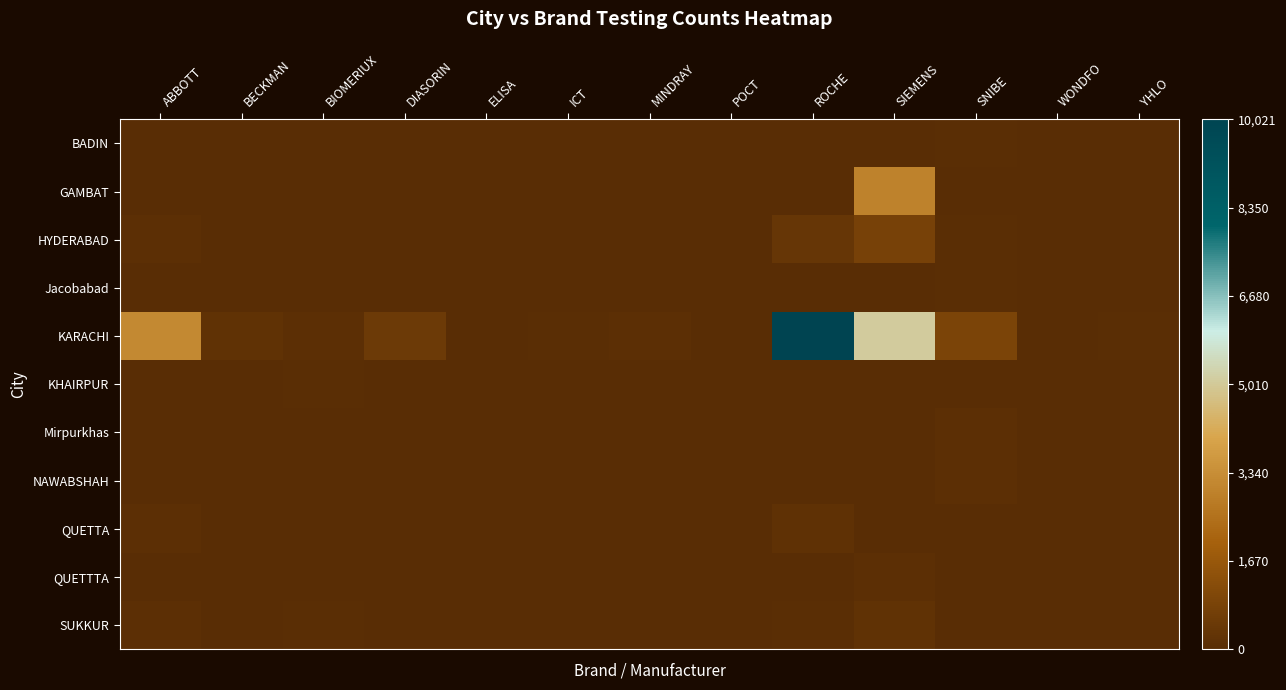

Rank the series by their maximum value, from highest to lowest.

KARACHI, GAMBAT, HYDERABAD, SUKKUR, QUETTA, Mirpurkhas, NAWABSHAH, QUETTTA, BADIN, KHAIRPUR, Jacobabad